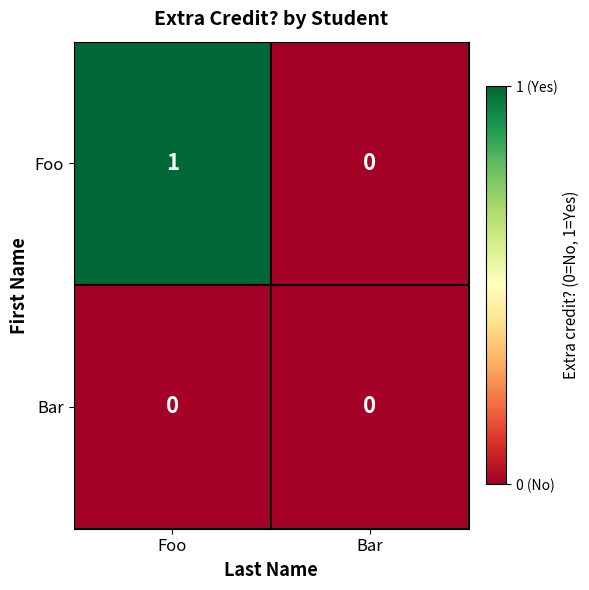

At which category does the chart reach its peak across all series?

Foo